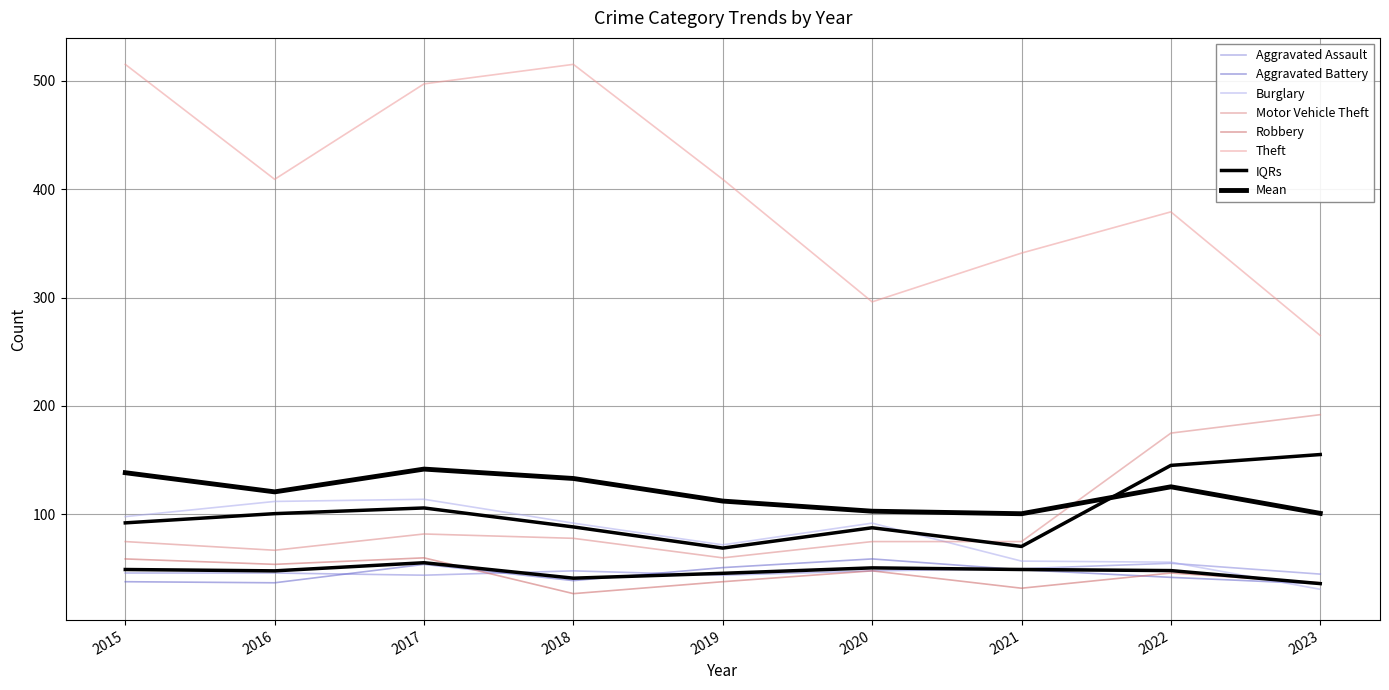

True or false: Aggravated Battery and Motor Vehicle Theft intersect in this chart.

False